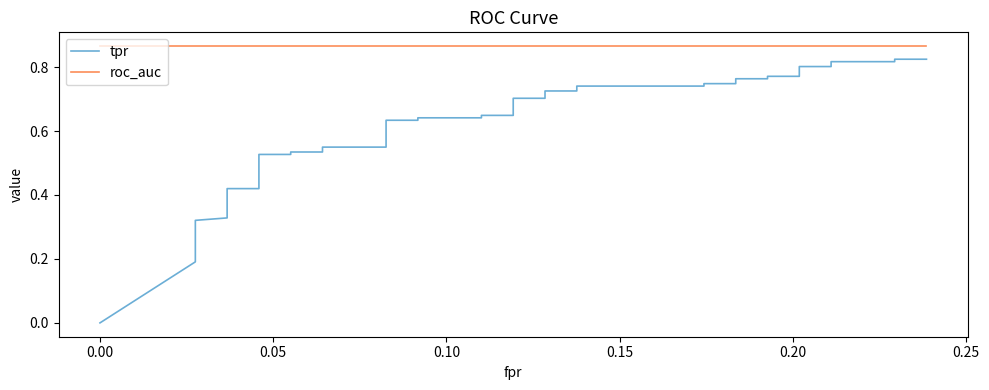

What is the average value of the roc_auc series?

0.9